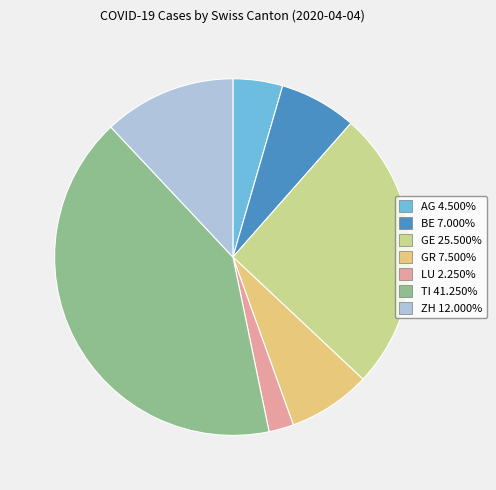

Which slice is the largest?

TI